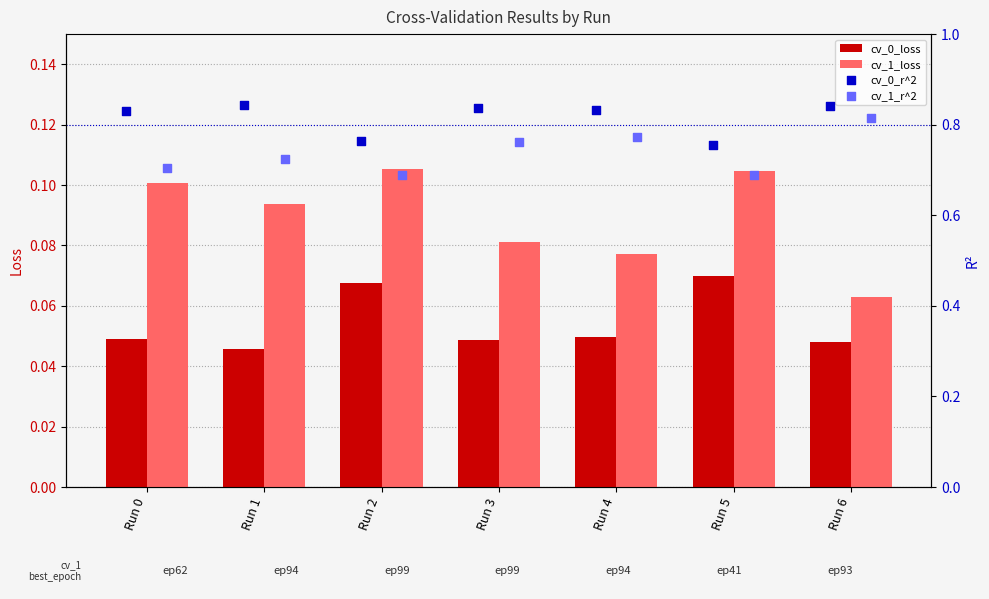

Which series has the largest total across all categories?

cv_0_r^2